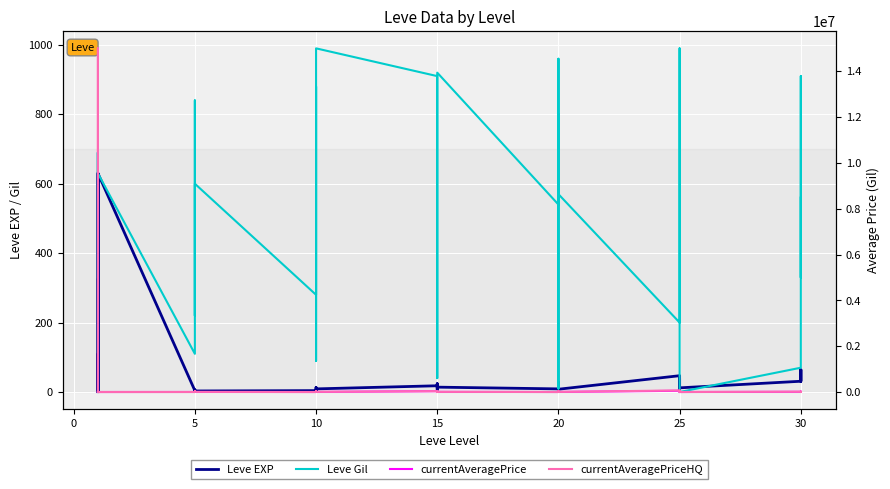

At which category does currentAveragePrice reach its first local peak?

5